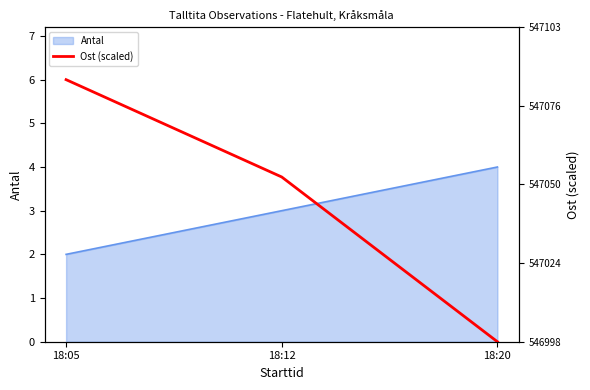

How many data points are less than 3?

1